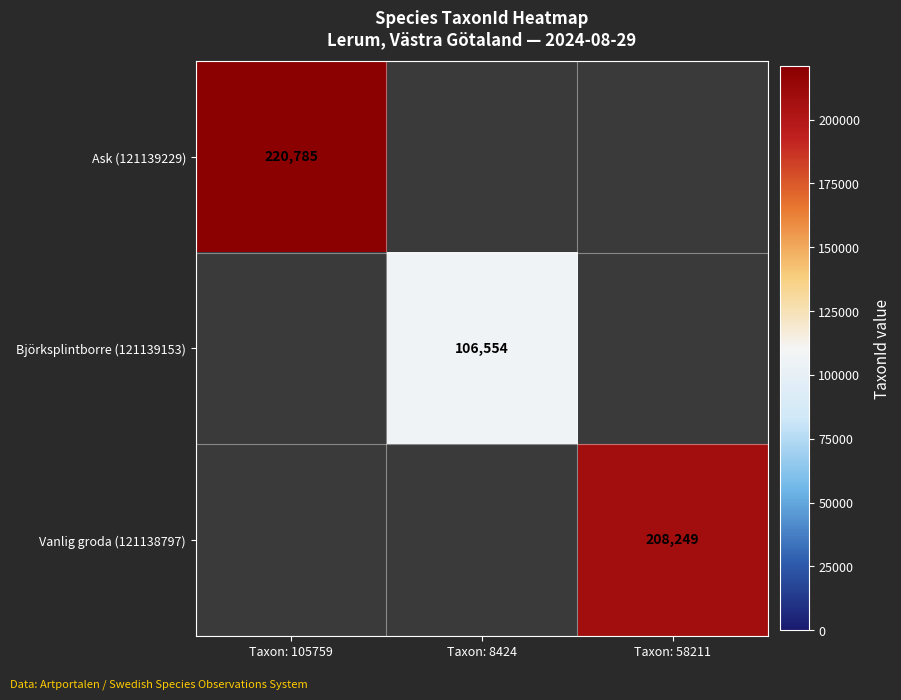

Is it true that Vanlig groda (121138797) equals 208249 at Taxon: 58211?

True